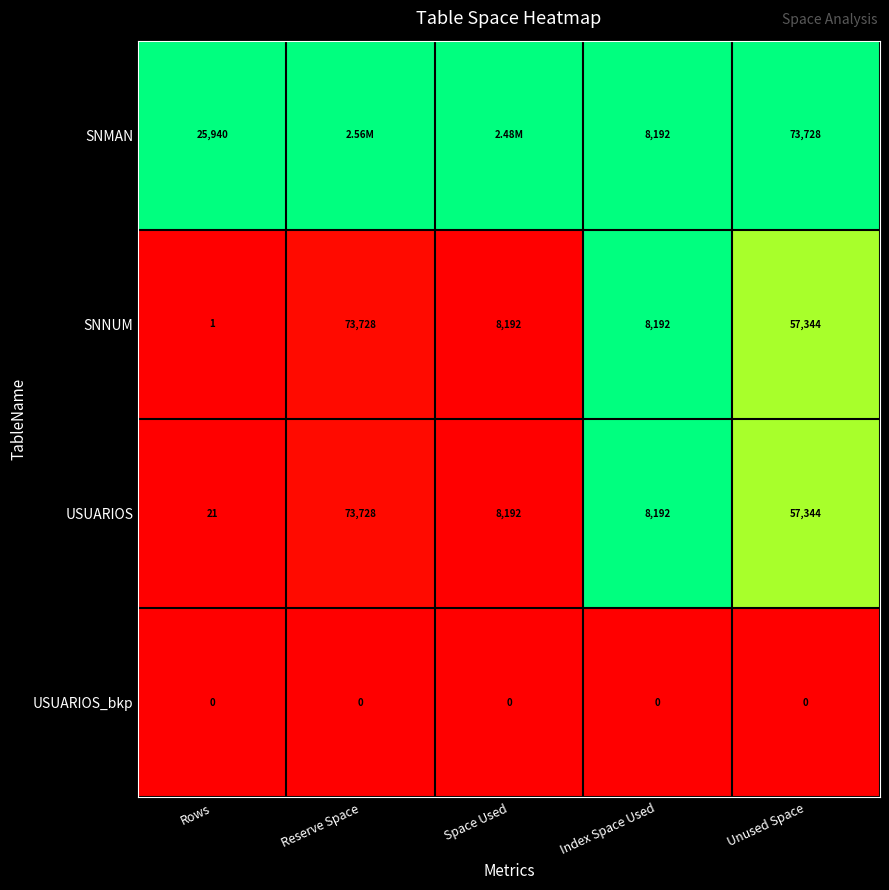

Is the value of SNNUM at Unused Space greater than the value of USUARIOS_bkp at Rows?

Yes